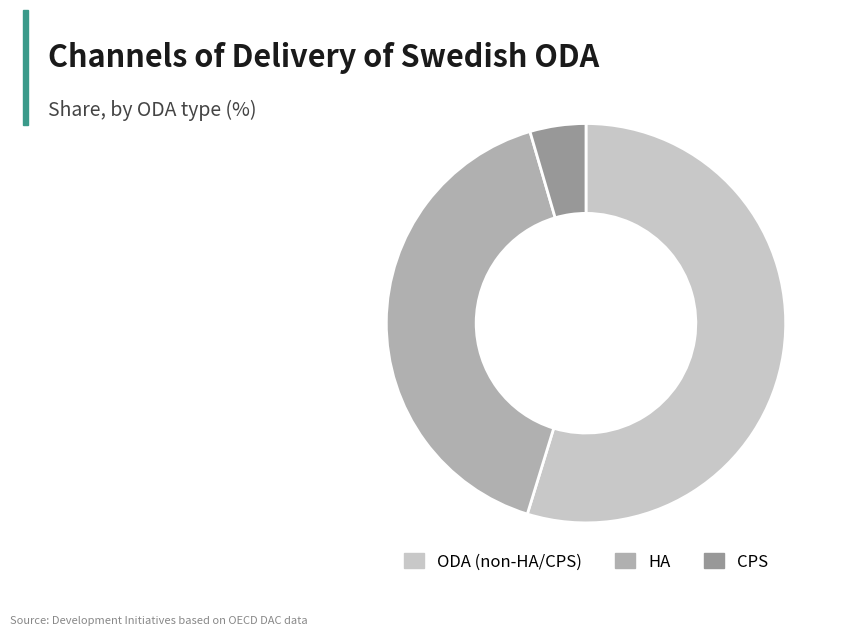

Count the number of slices in the pie.

3